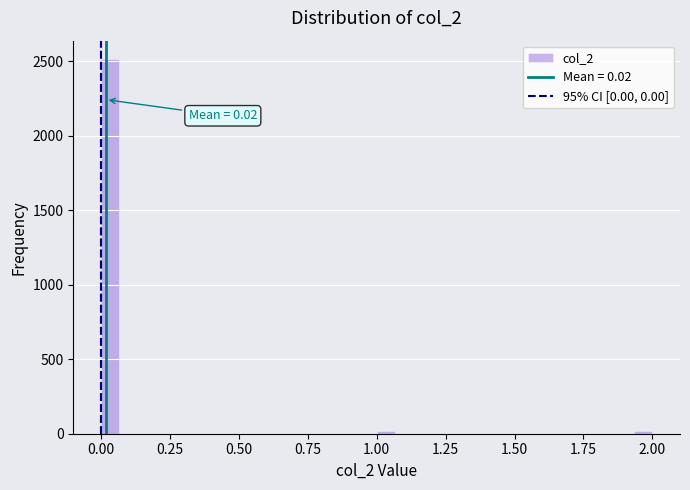

Read against the x-axis, roughly where is the centre of the tallest bar?

0.05